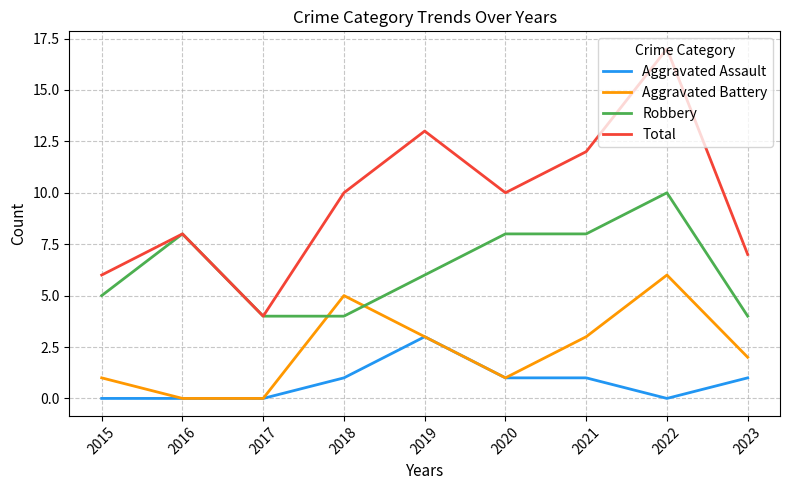

What is the spread (max minus min) of values at 2020?

9